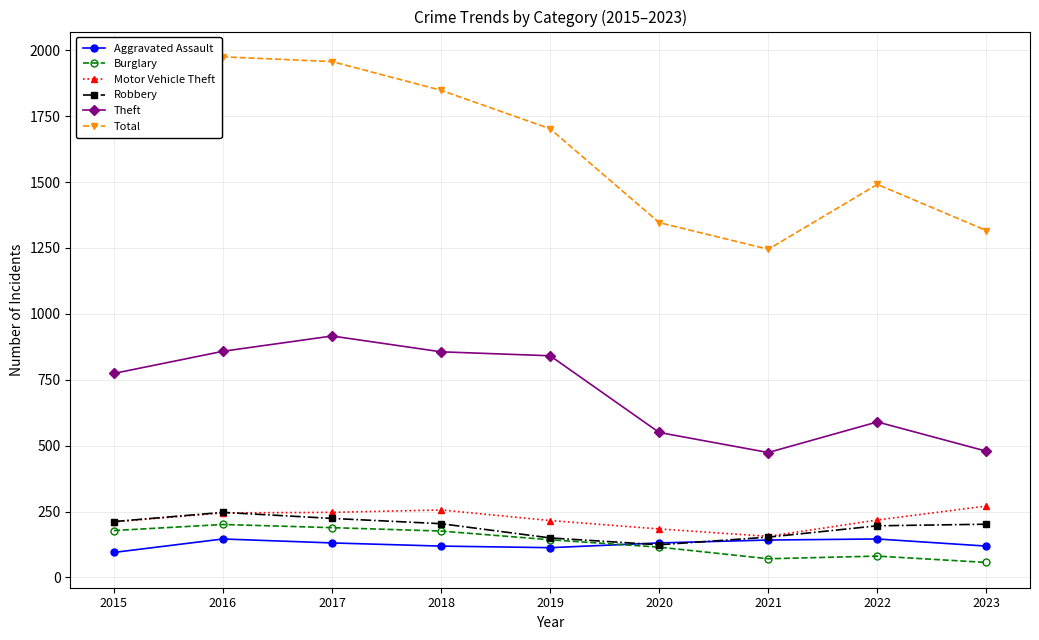

In Burglary, how many points are higher than both neighbors (excluding endpoints)?

2